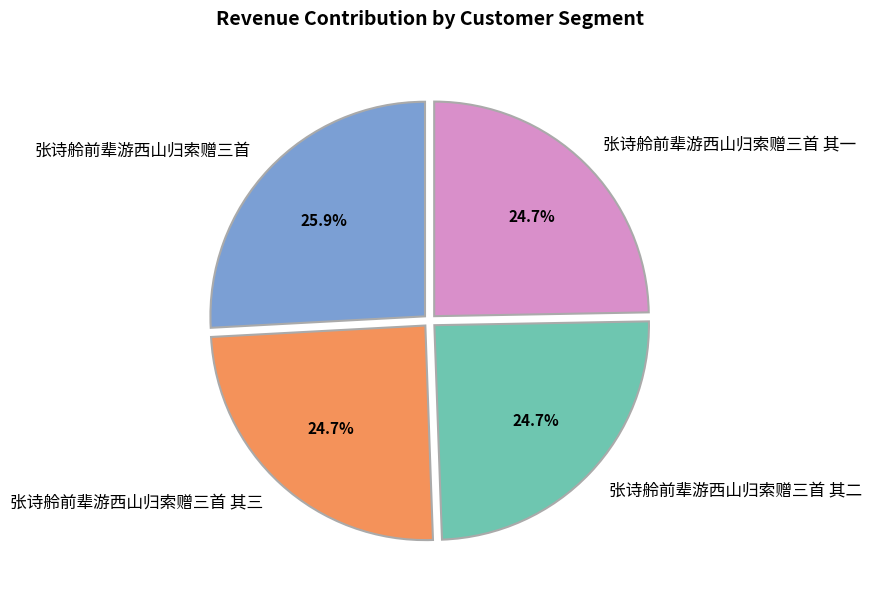

Does any single category account for the majority?

No